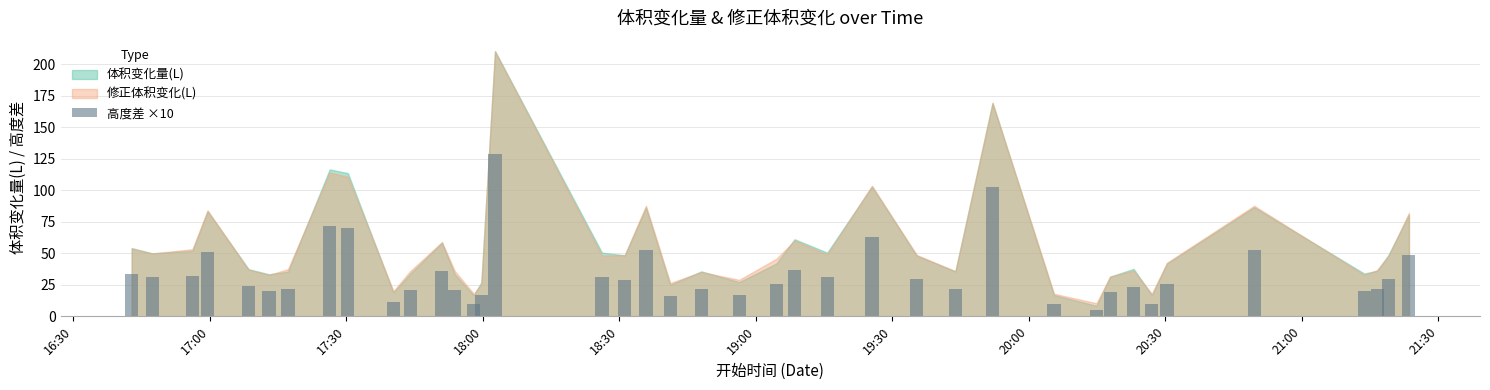

What is the sum of all values?

1348